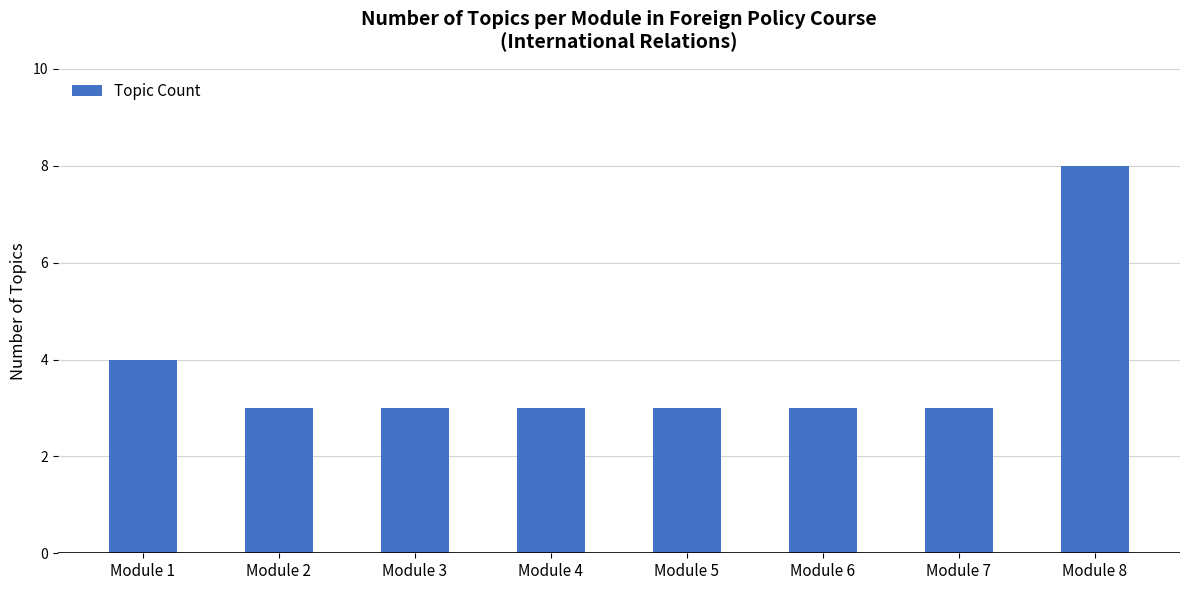

What is the value of the 6th bar from the left?

3